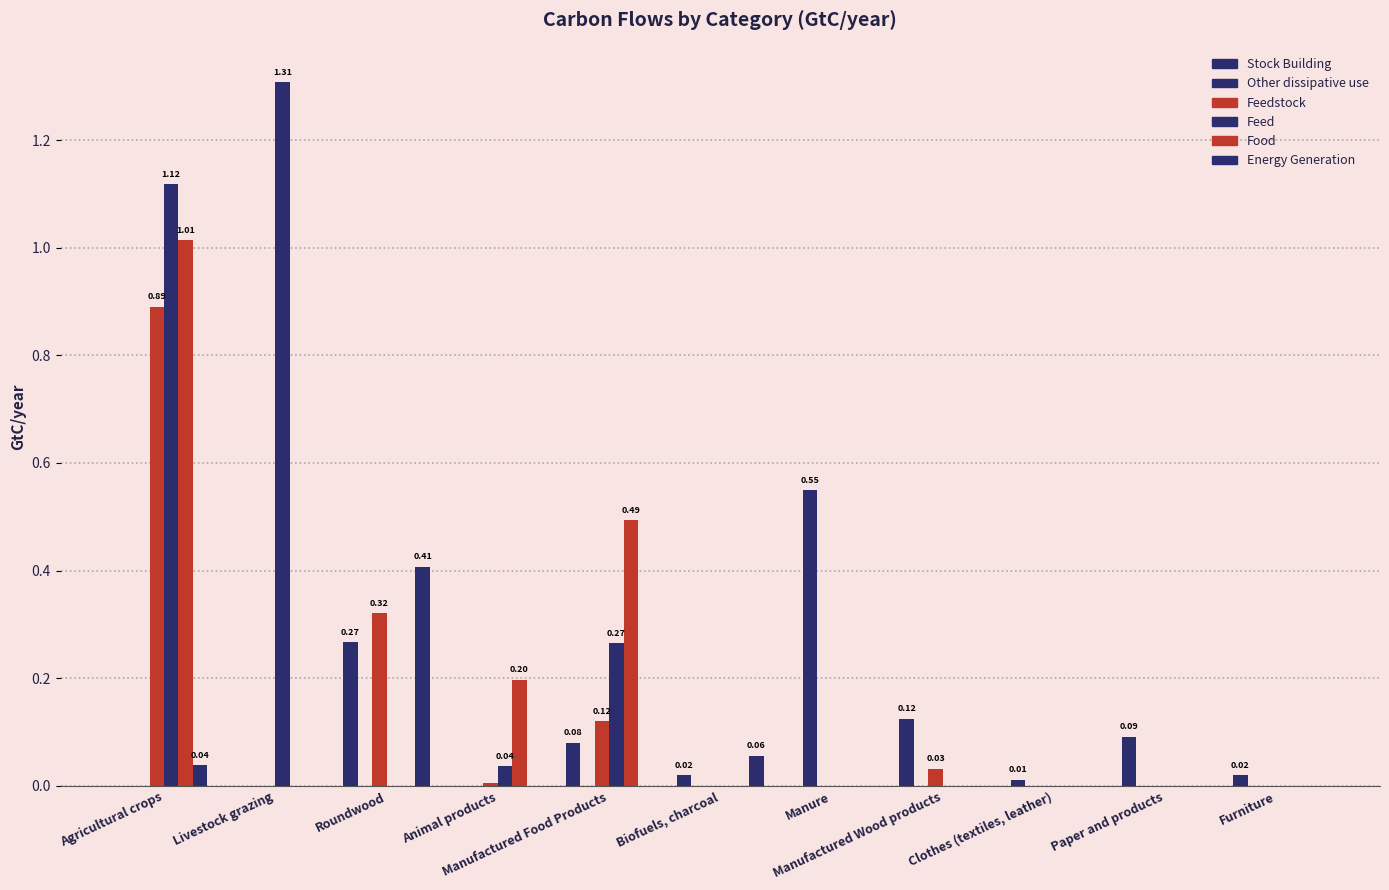

Count the number of categories in the chart.

11